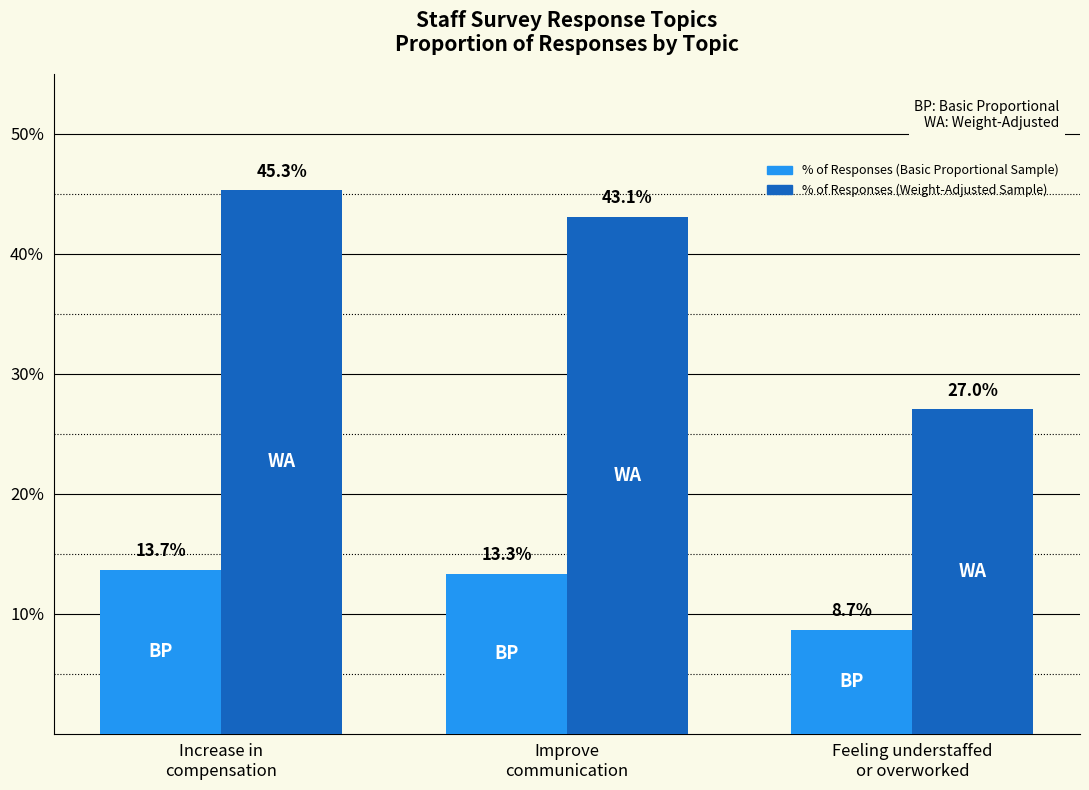

List the series in order of their overall mean, lowest first.

% of Responses (Basic Proportional Sample), % of Responses (Weight-Adjusted Sample)